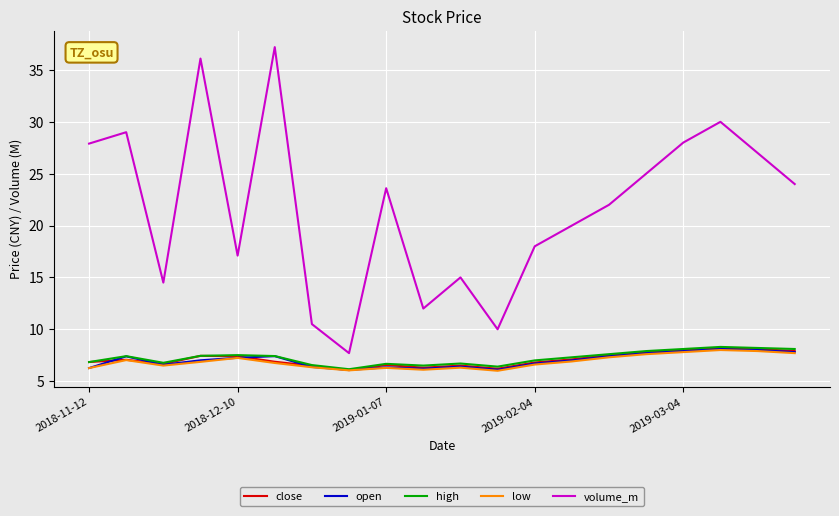

True or false: volume_m and low cross at least once.

False